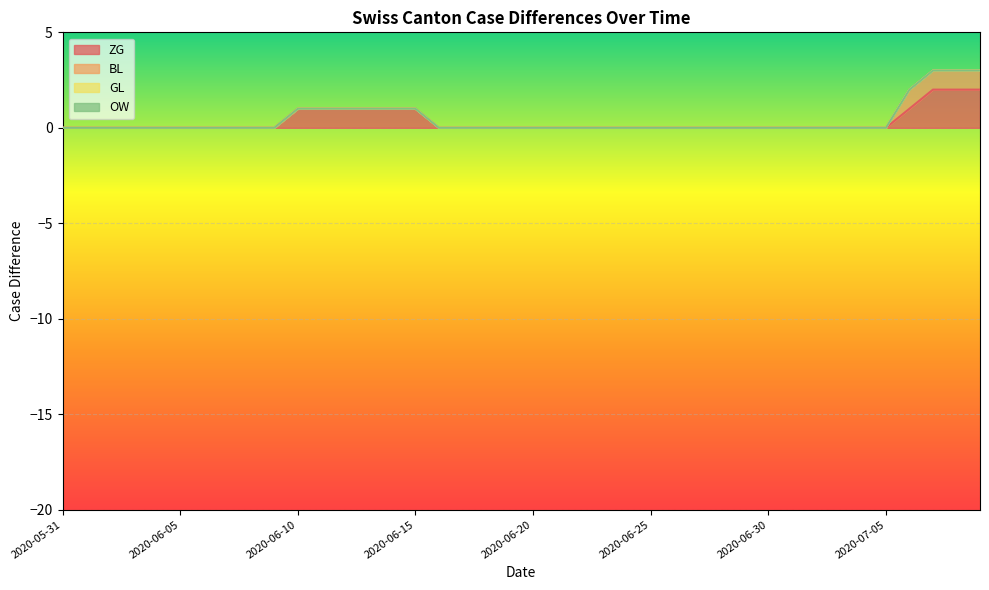

At 2020-07-02, list the series in order from largest to smallest.

ZG, BL, GL, OW